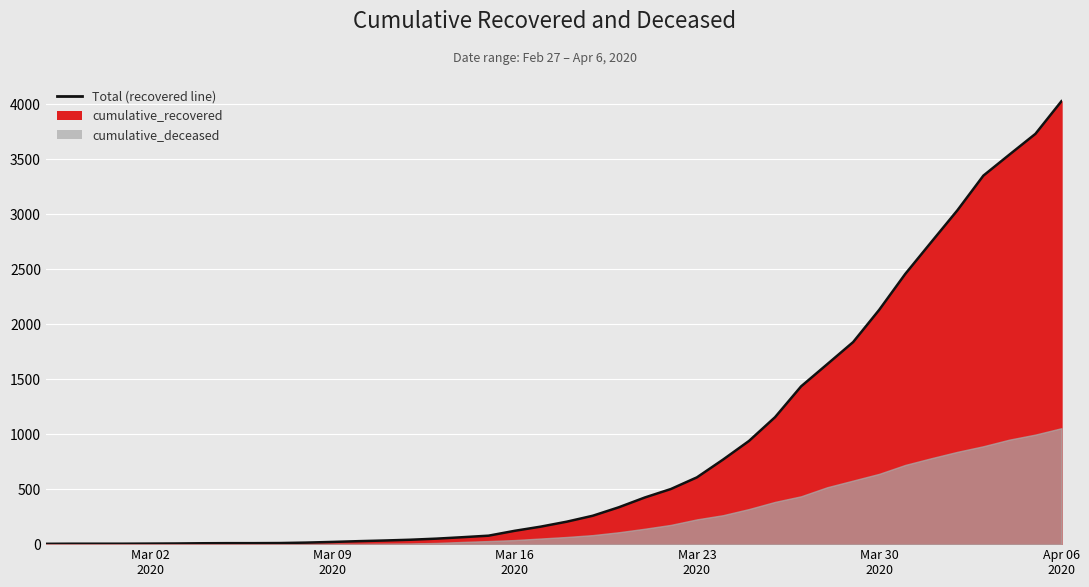

How many values exceed 204?

19